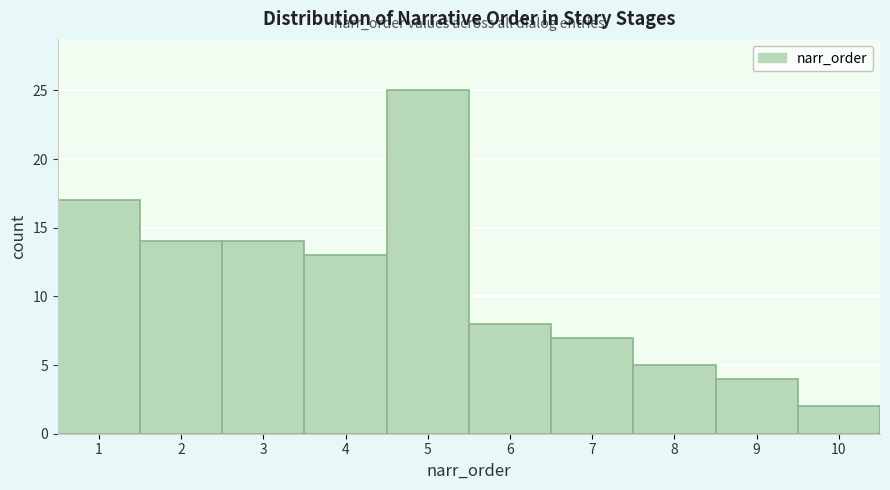

Reading left to right, list all the values displayed in this chart.

1=17	2=14	3=14	4=13	5=25	6=8	7=7	8=5	9=4	10=2